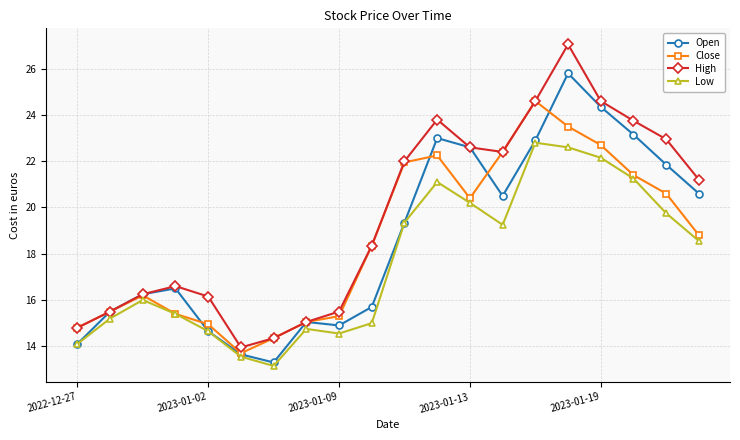

What is the value of the Close point at the 15th from the left?

24.6